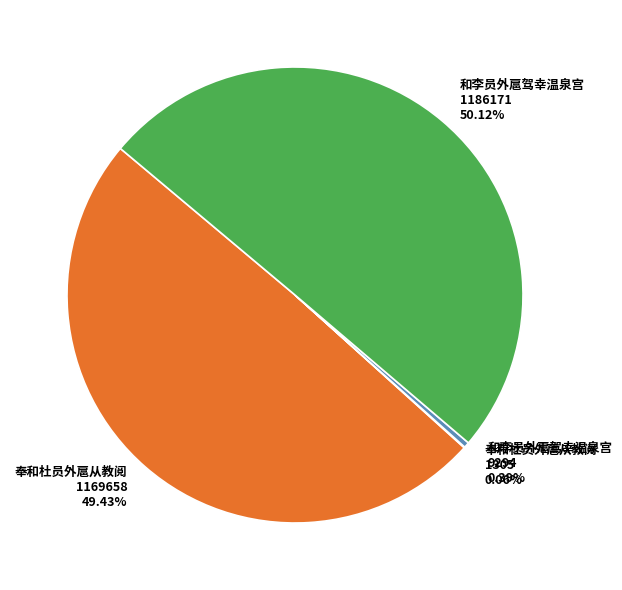

Is the sum of 和李员外扈驾幸温泉宫 1186171 50.12% and 和李员外扈驾幸温泉宫 9294 0.39% greater than half?

Yes